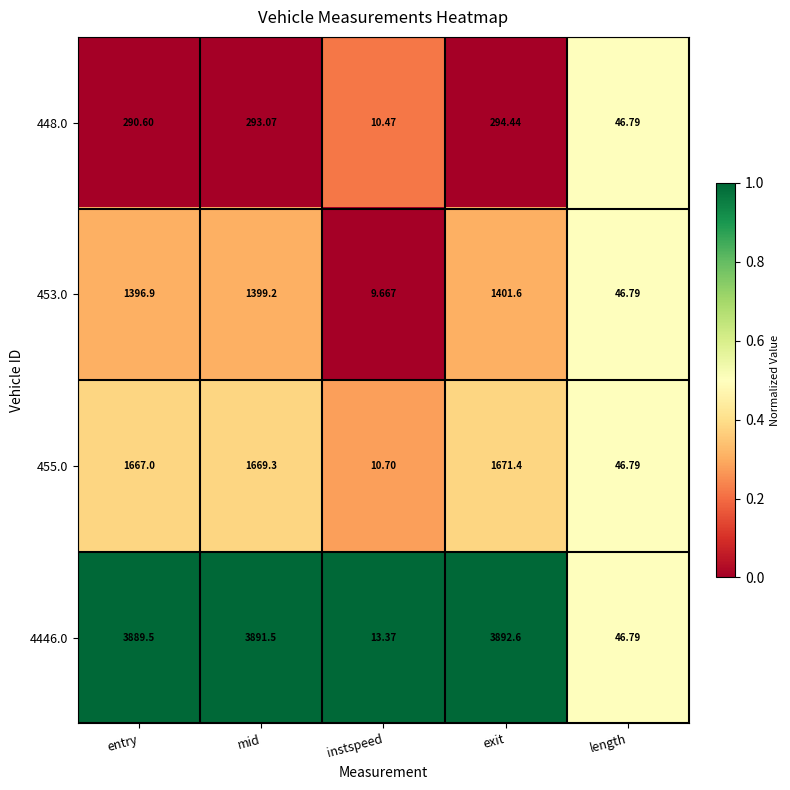

Is the value of 455.0 at exit greater than the value of 453.0 at length?

Yes